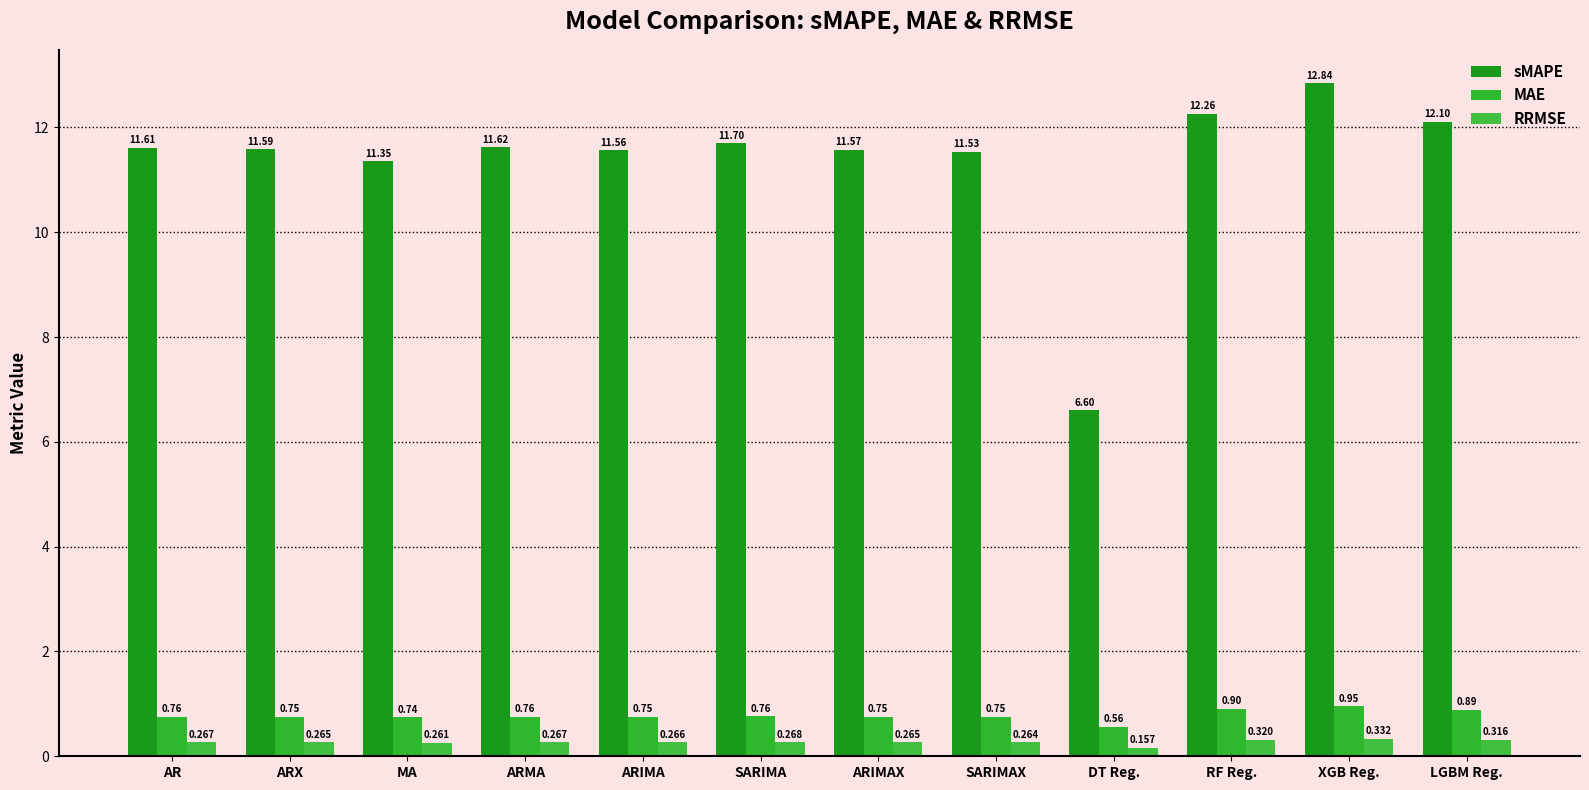

How many bars are there in total?

36